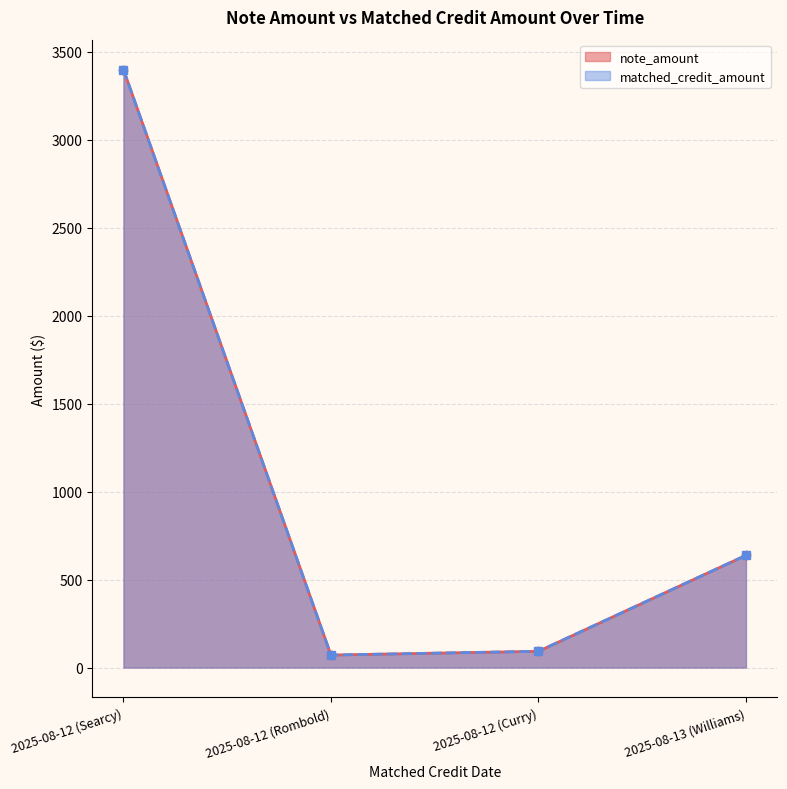

What is the average value of the note_amount series?

1050.2